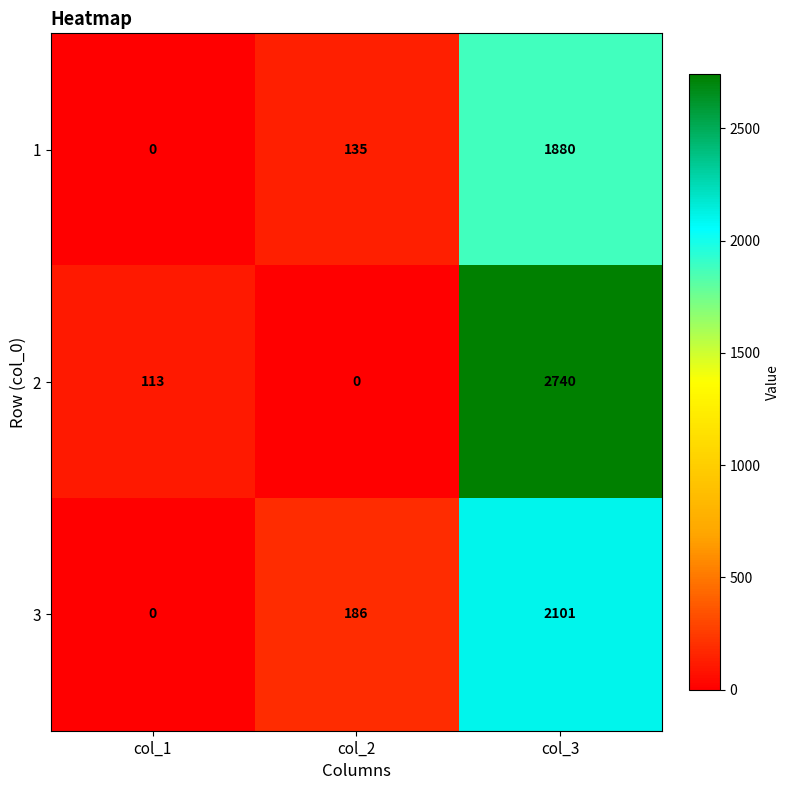

Between col_1 and col_3, which series saw the biggest shift?

2